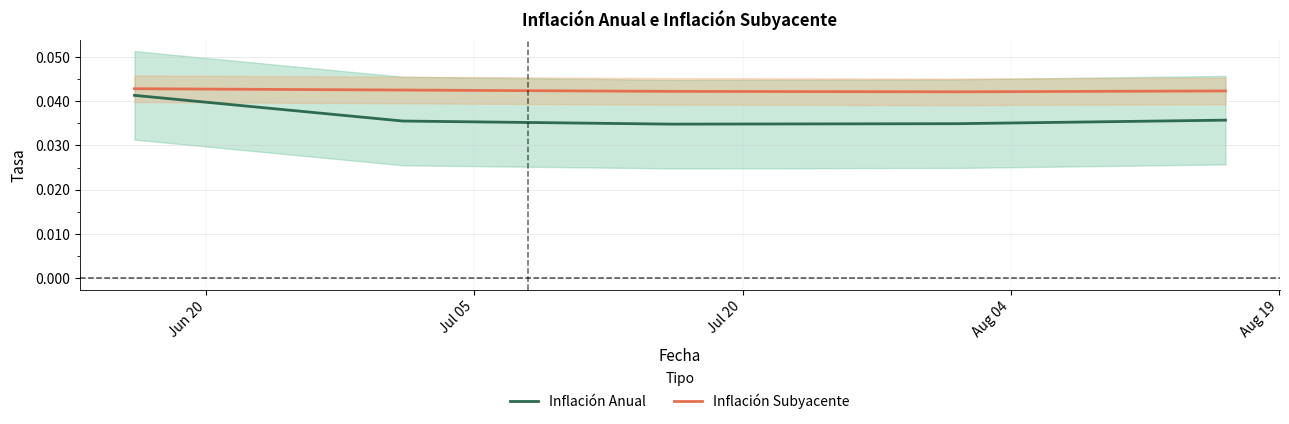

True or false: Inflación Subyacente and Inflación Anual cross at least once.

False